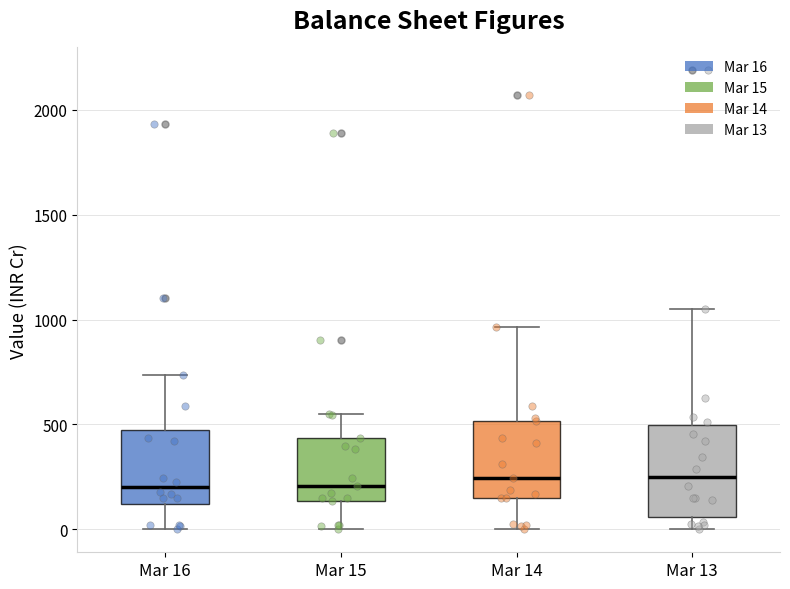

Reading left to right, transcribe this box plot: for each box, give where its median line is, the range the box spans, and where its two whiskers end, as read against the y-axis. The values are not printed on the chart, so give them approximately, as read against the axis.

Mar 16: median 200, box 100 to 450, whiskers 0 to 750
Mar 15: median 200, box 150 to 450, whiskers 0 to 550
Mar 14: median 250, box 150 to 500, whiskers 0 to 950
Mar 13: median 250, box 50 to 500, whiskers 0 to 1050